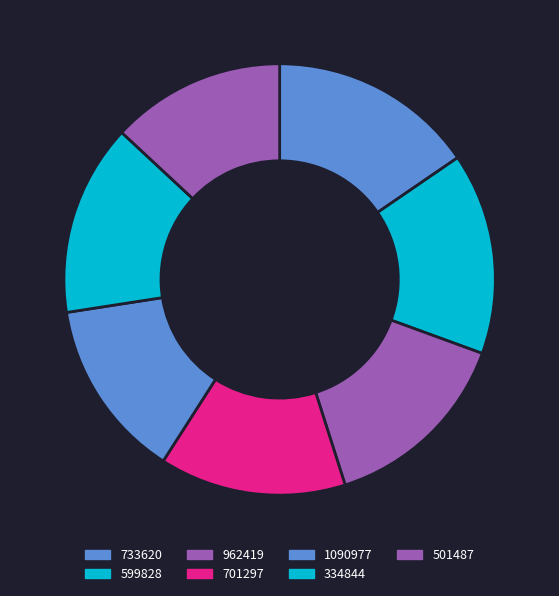

To the nearest percent, what is the difference between the largest and smallest slice percentages?

2%